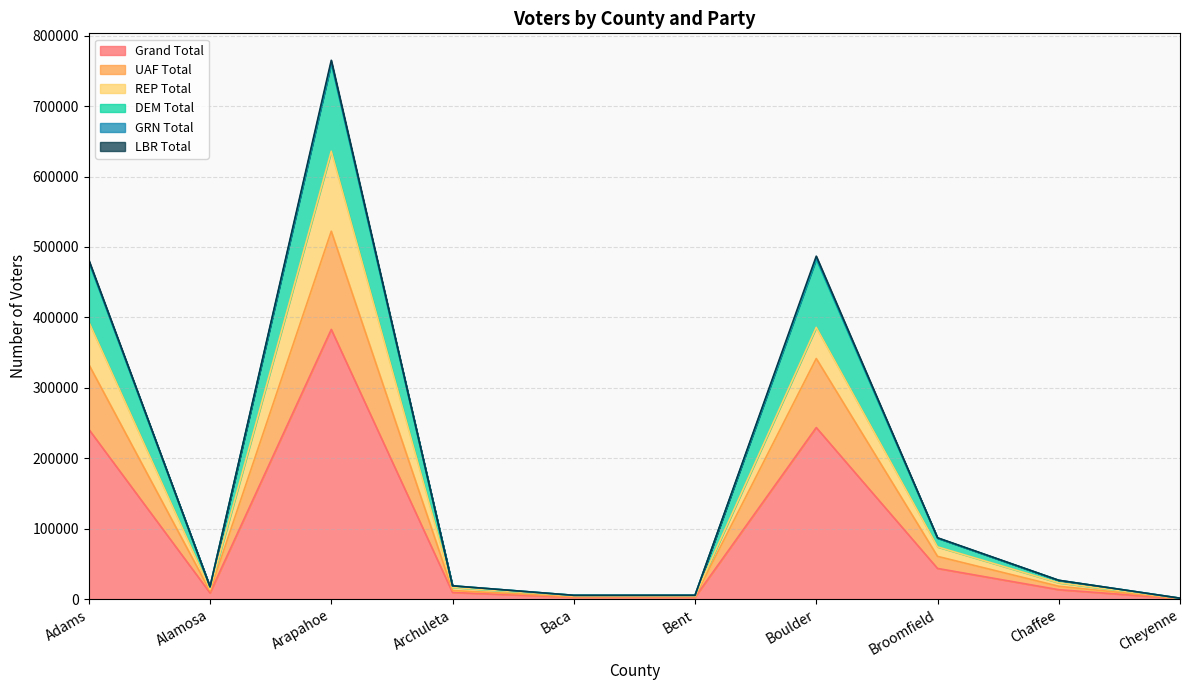

True or false: Grand Total and DEM Total cross at least once.

False